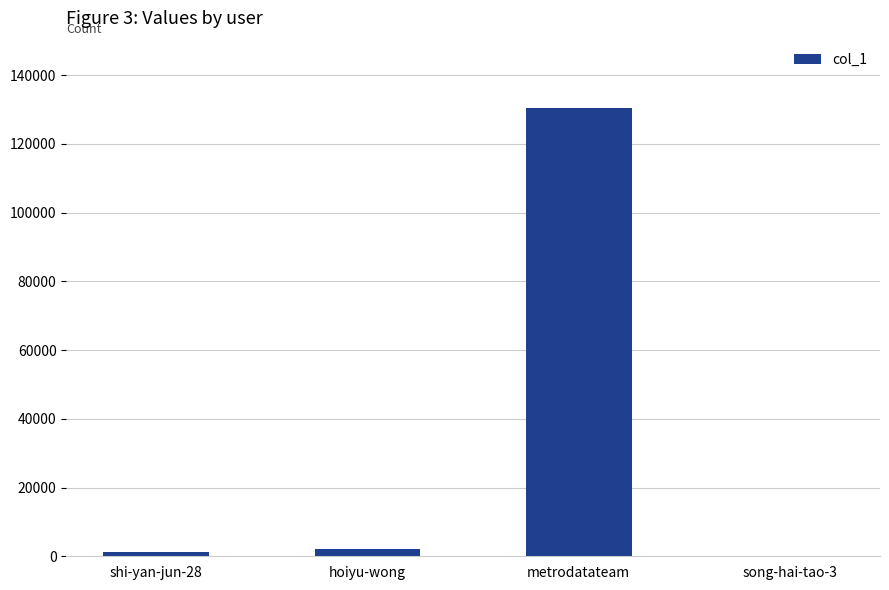

Between metrodatateam and song-hai-tao-3, which is larger?

metrodatateam